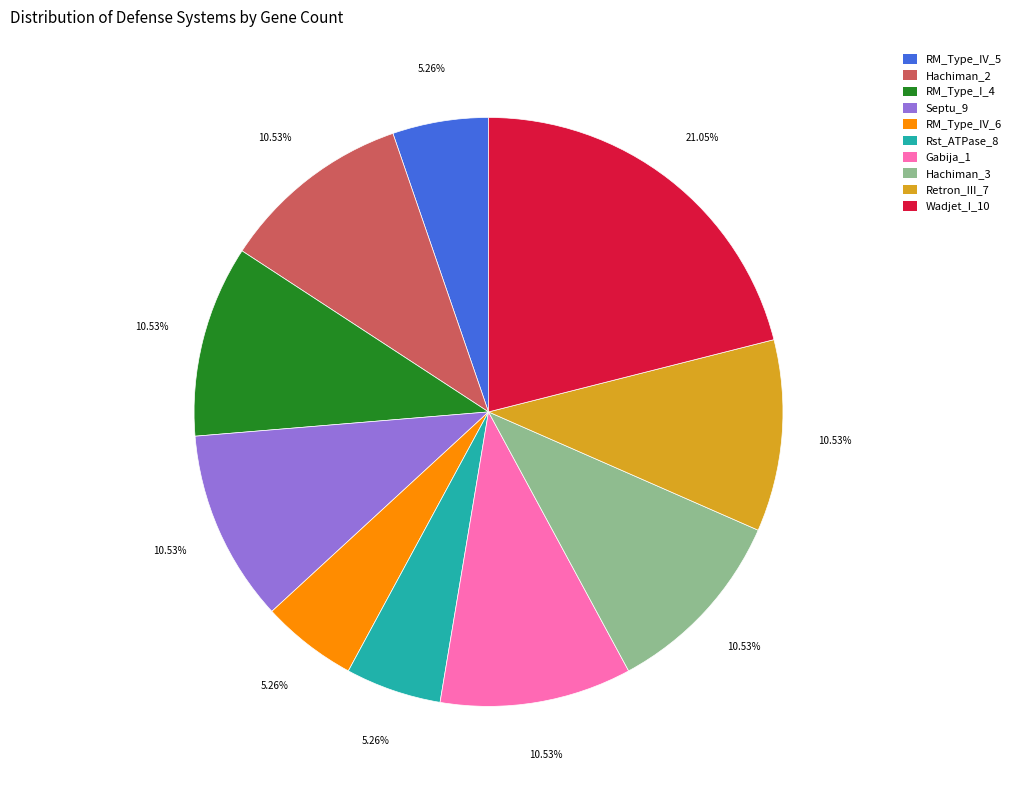

What percentage is the RM_Type_IV_5 slice, to the nearest percent?

5%